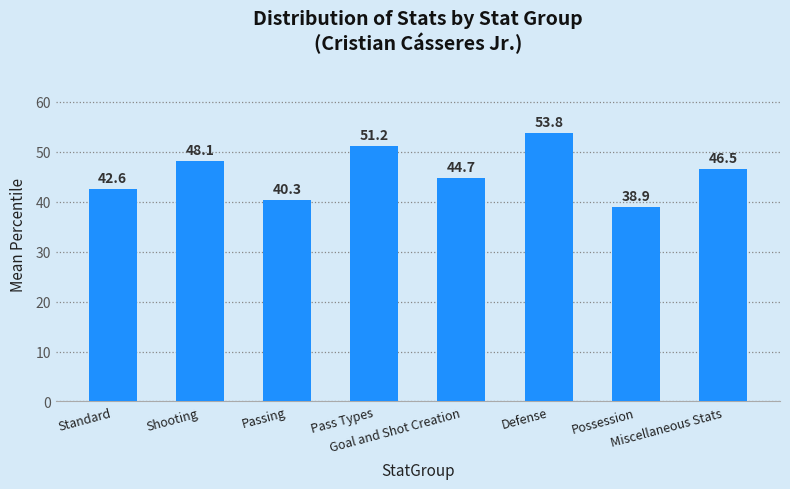

What is the change in value from Shooting to Goal and Shot Creation?

-3.4